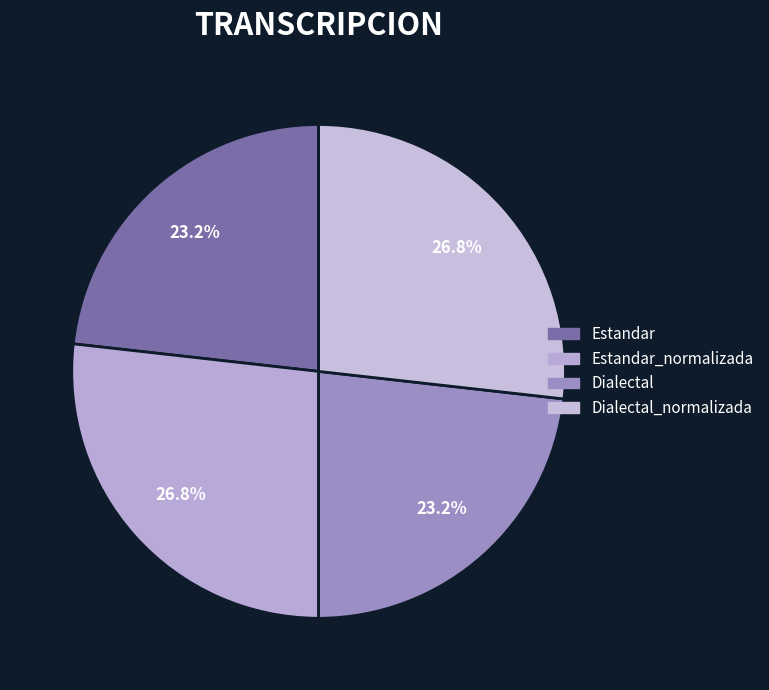

Which slice is the largest?

Estandar_normalizada